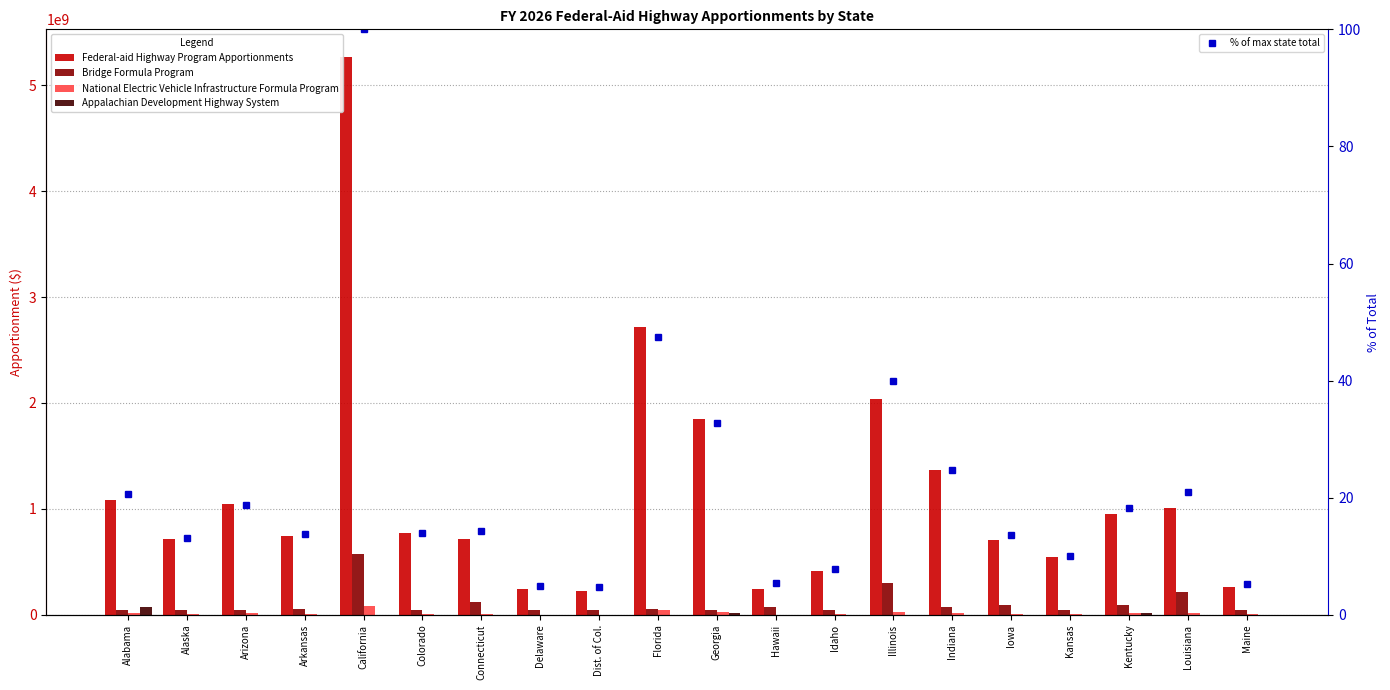

What are all the series names shown in the legend?

Federal-aid Highway Program Apportionments, Bridge Formula Program, National Electric Vehicle Infrastructure Formula Program, Appalachian Development Highway System, % of max state total